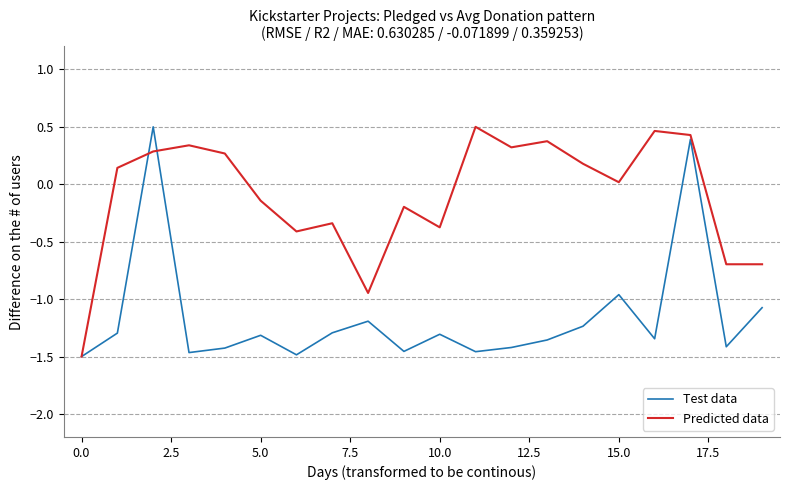

Which series has the largest total across all categories?

Predicted data